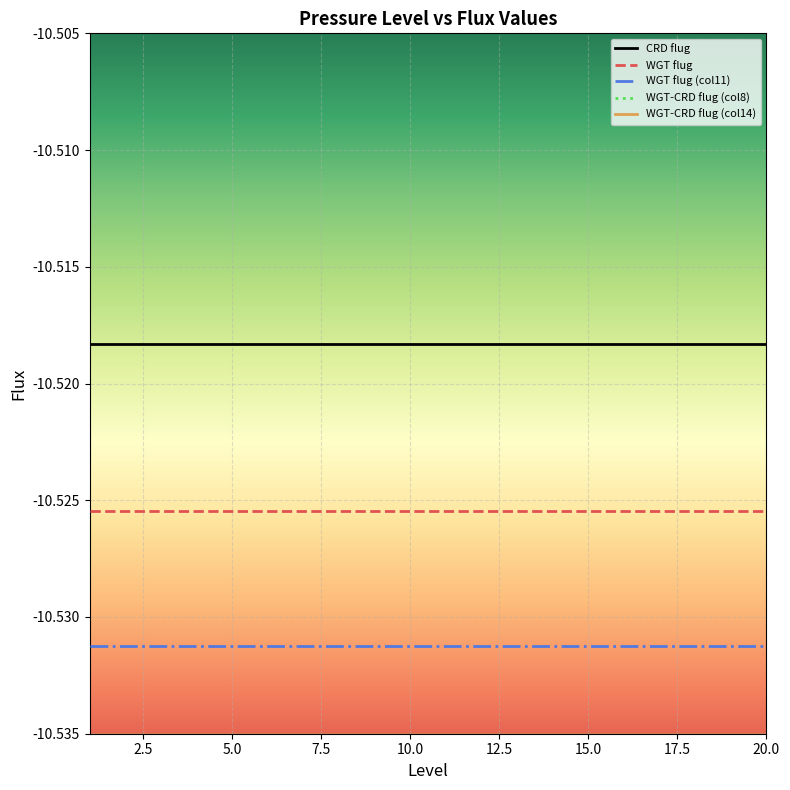

Which category has the highest value in the WGT flug series?

1